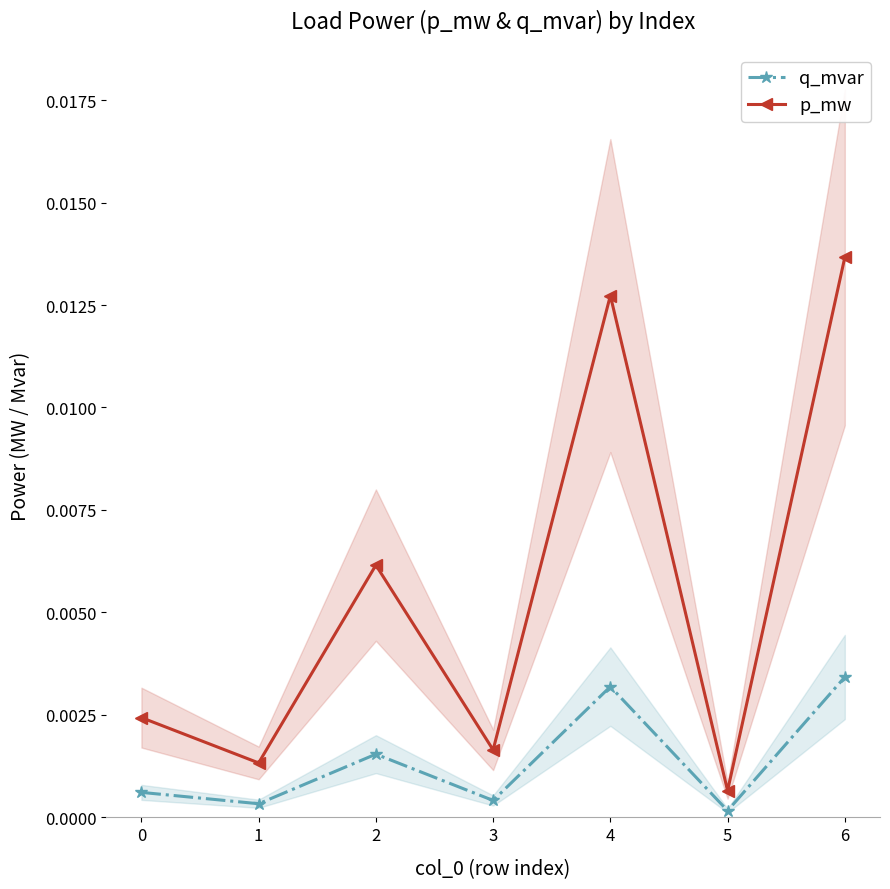

Does the chart have visible grid lines?

No